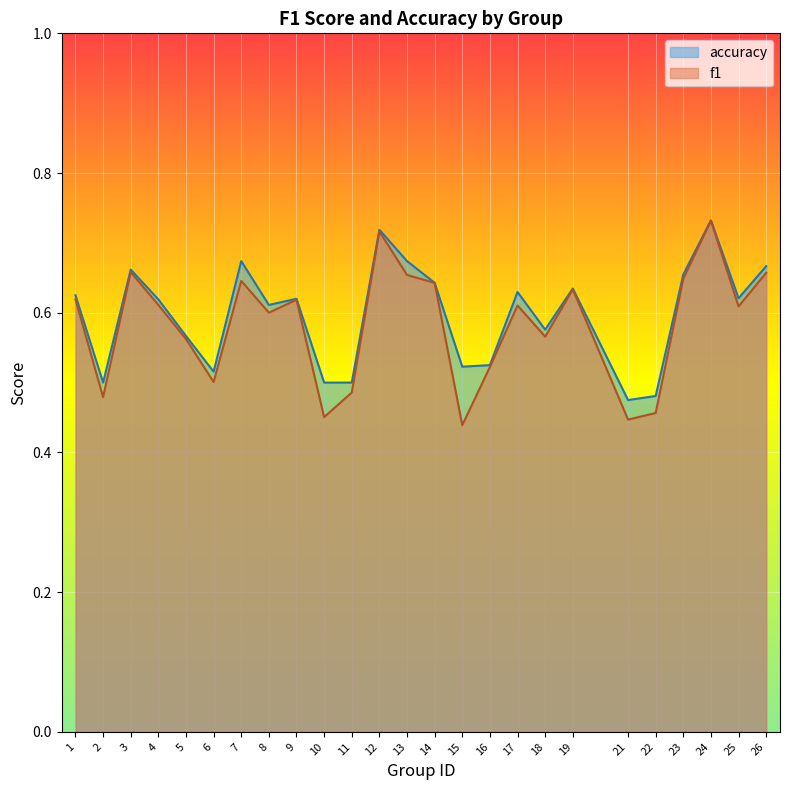

Count the accuracy values in the range 0 to 1.

25